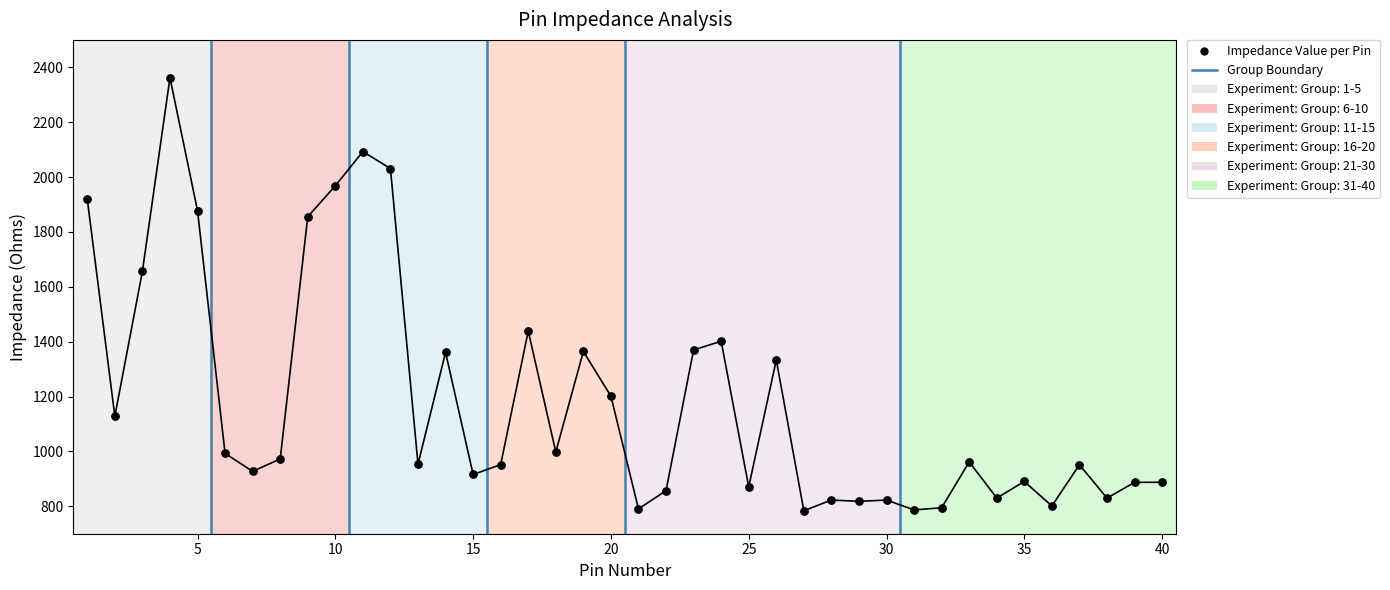

Which has a higher value, 29 or 34?

34